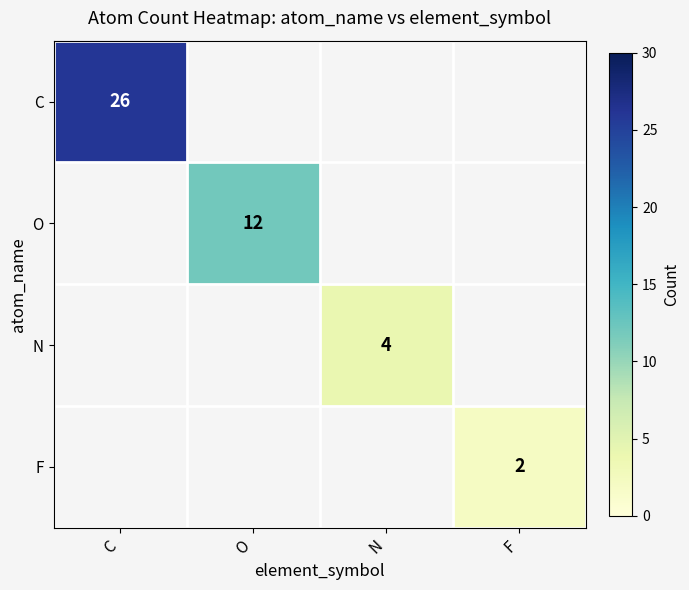

Between N and O, which is larger?

O